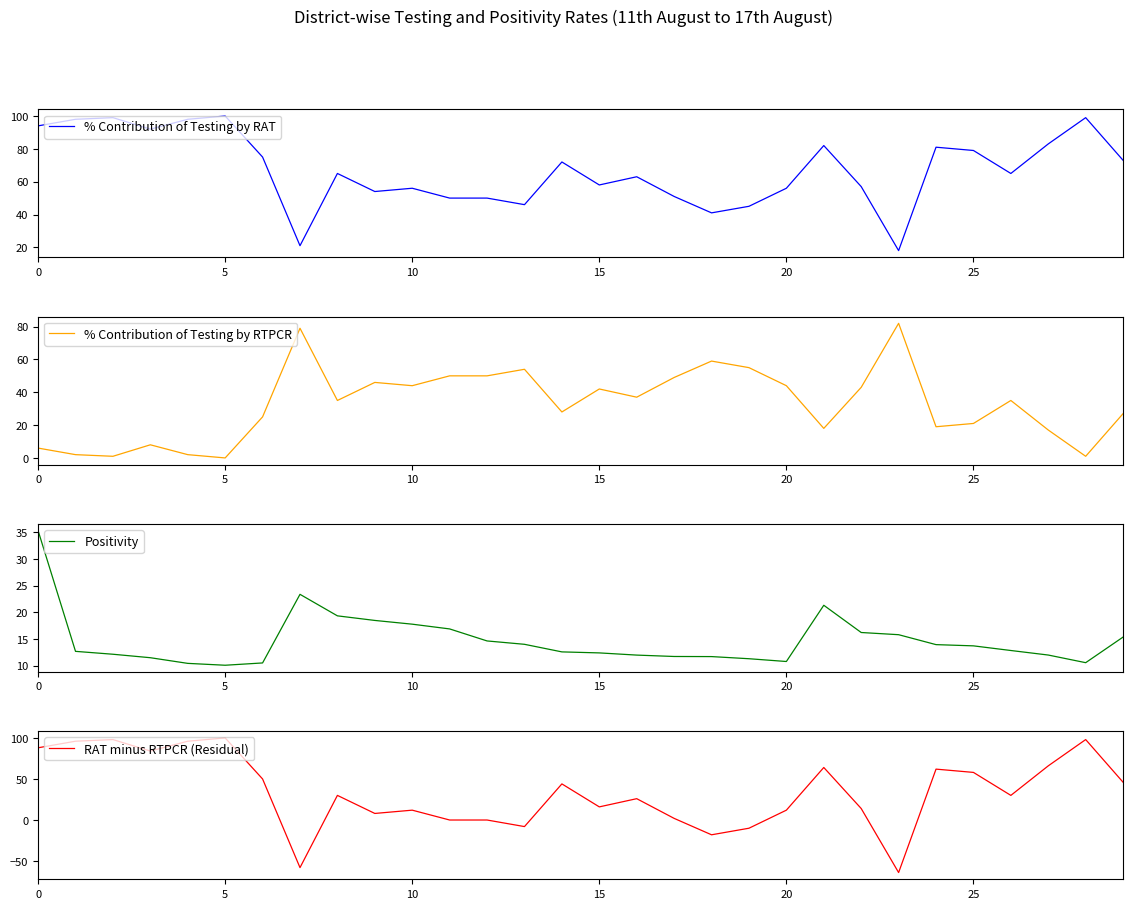

At which label is Positivity closest to 22?

21